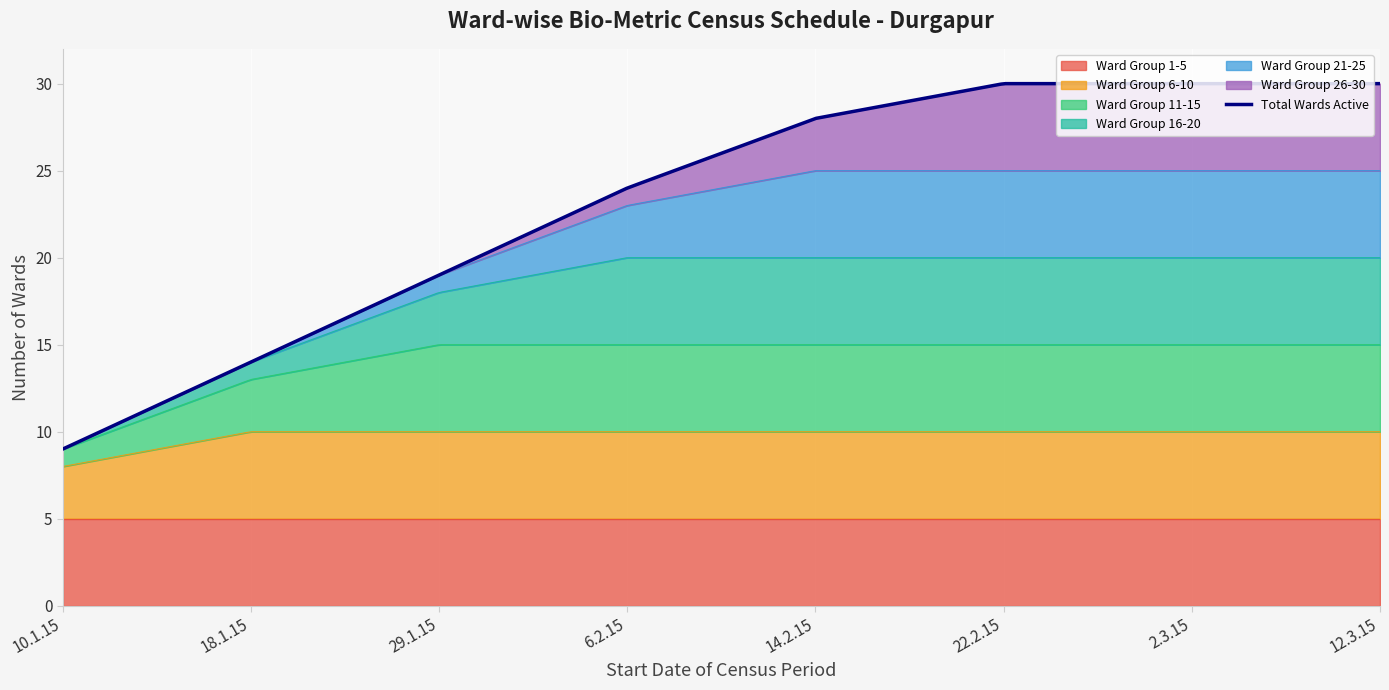

True or false: Ward Group 16-20 and Ward Group 11-15 intersect in this chart.

False